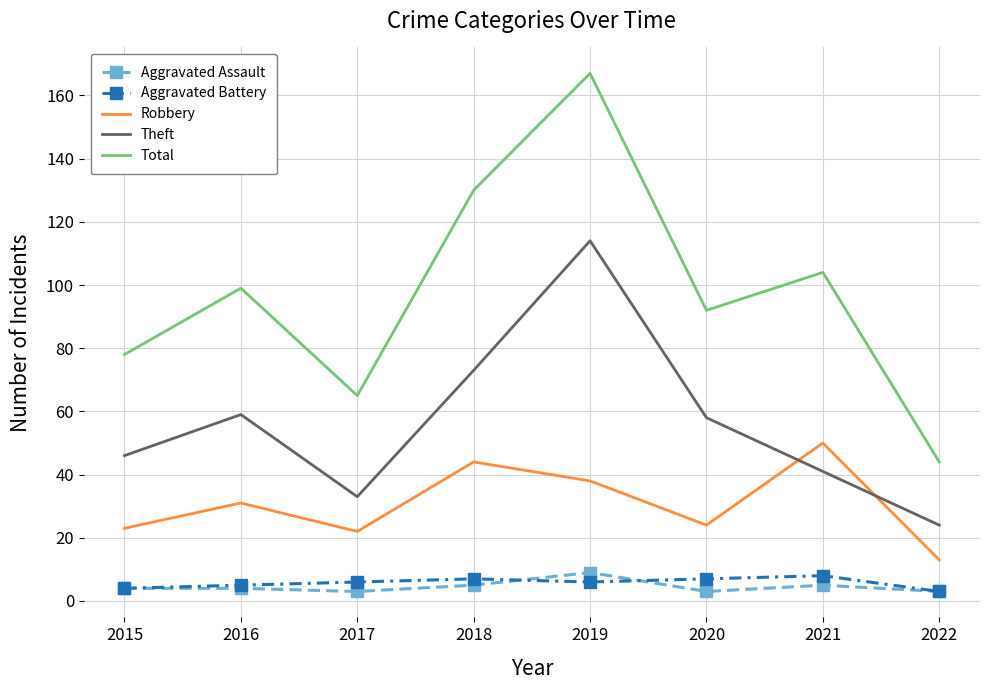

What are all the series names shown in the legend?

Aggravated Assault, Aggravated Battery, Robbery, Theft, Total